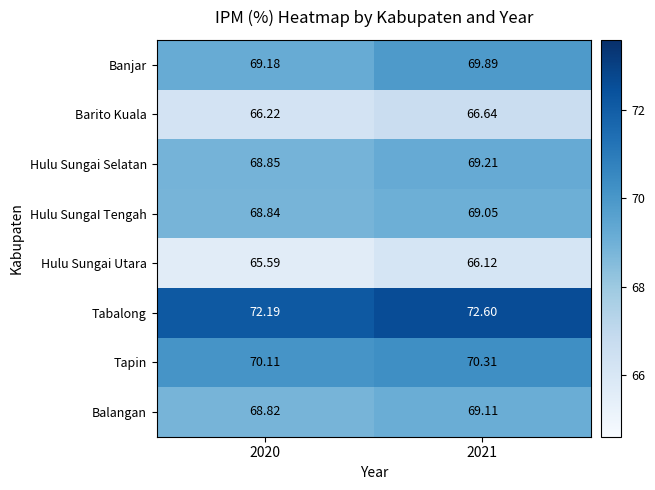

How many distinct data groups are displayed?

8